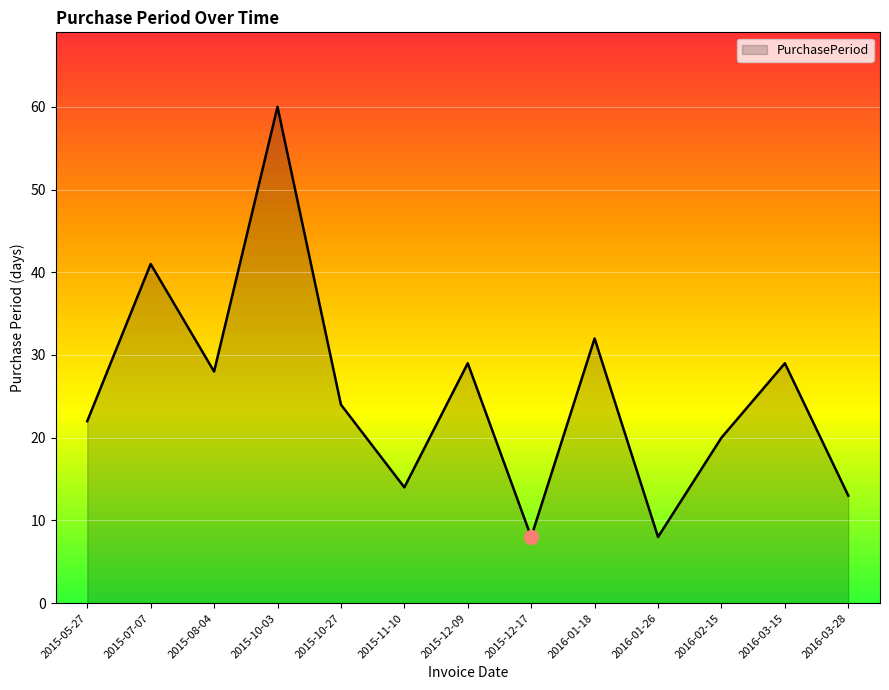

What is the difference between the maximum and minimum values?

52